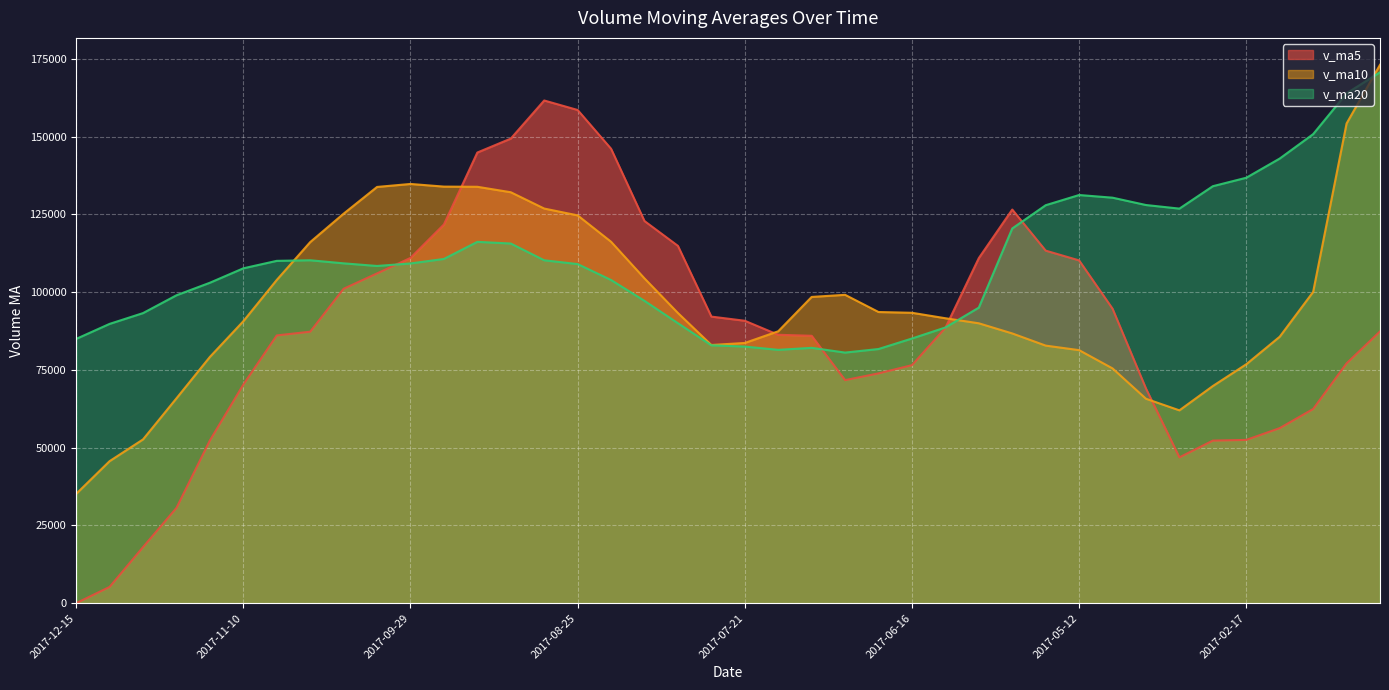

What position from the right is 2017-06-09?

14